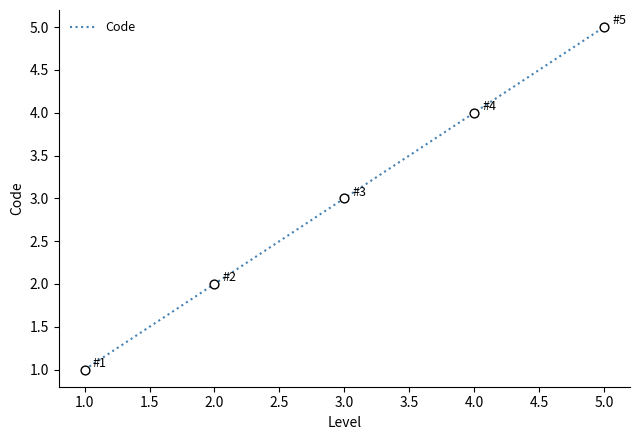

Approximately how many times larger is the value at 1.0 compared to 2.0?

0.5